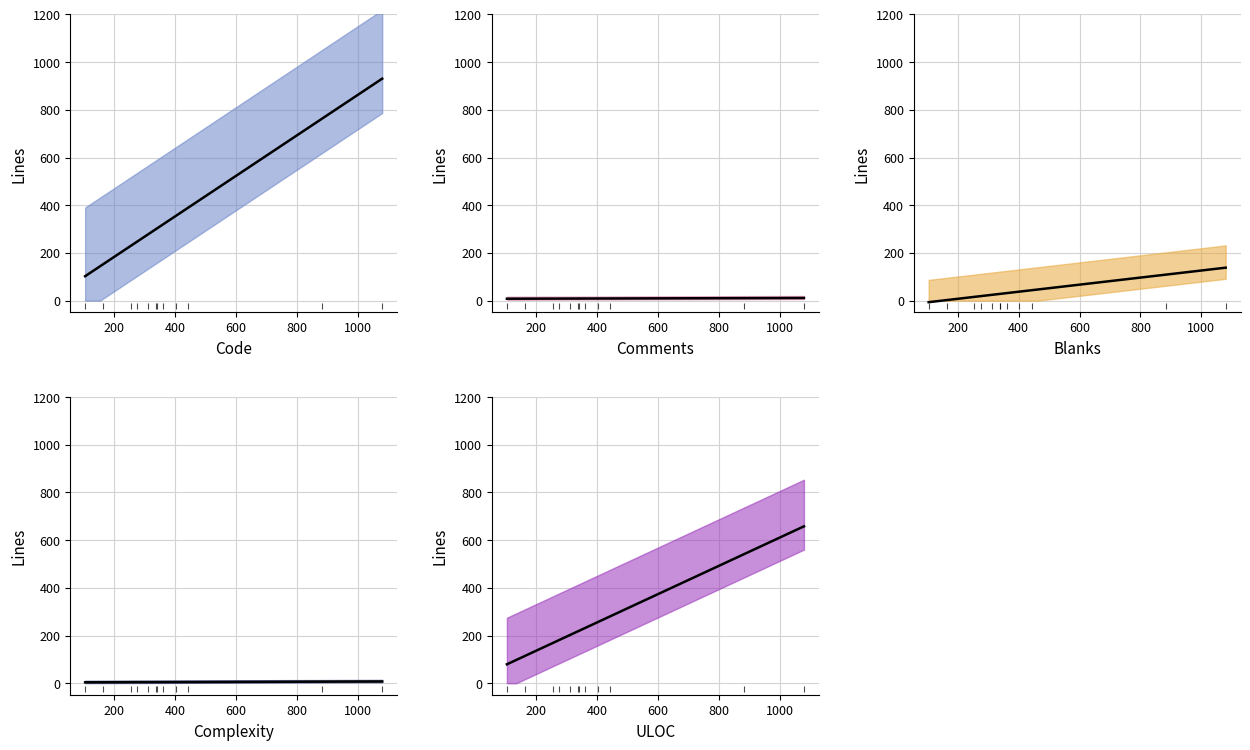

What is the average value of the ULOC series?

263